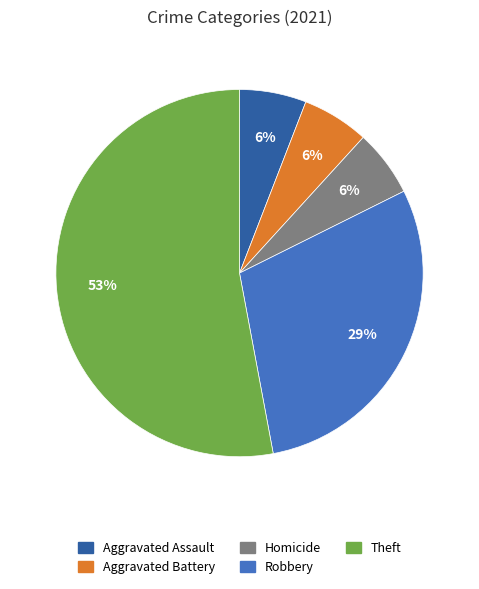

Which has a higher value, Robbery or Theft?

Theft